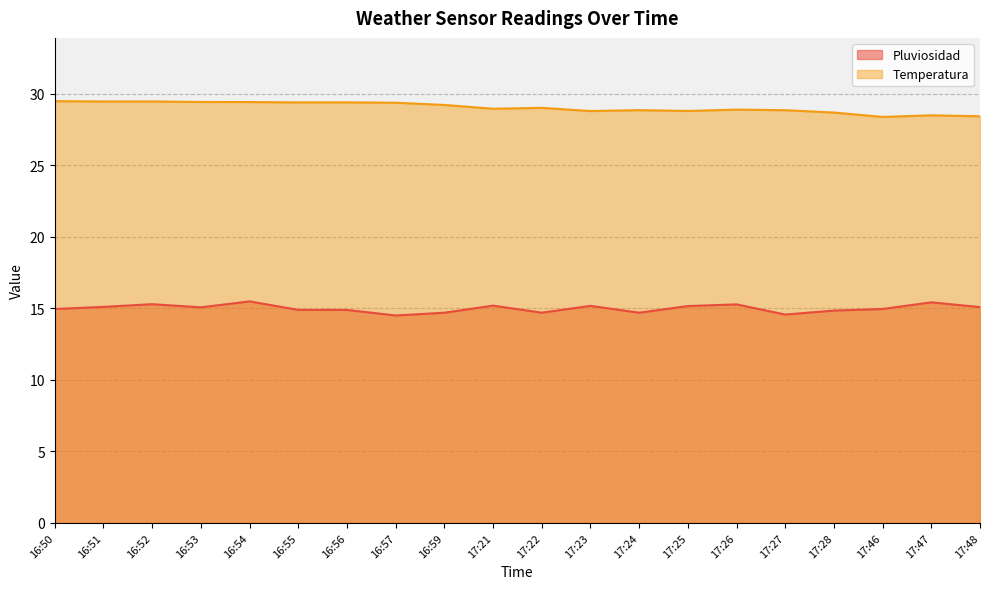

How many lines are shown in the chart?

2